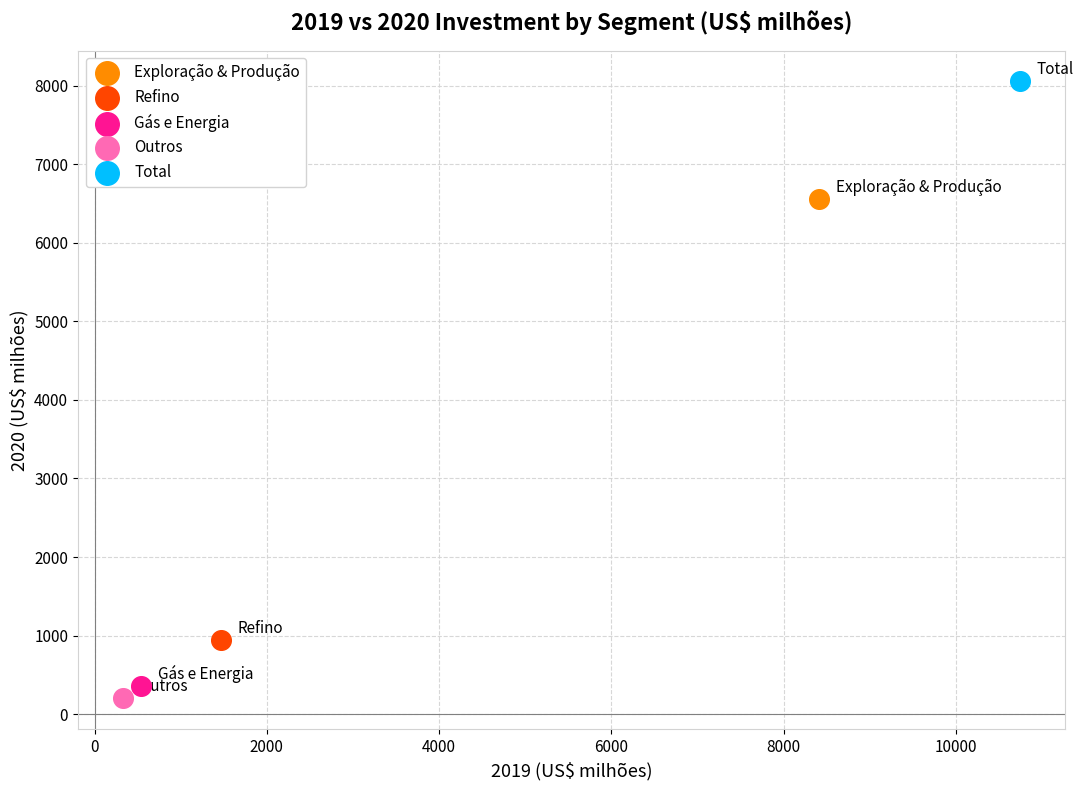

Which series contains the highest Y value?

Total